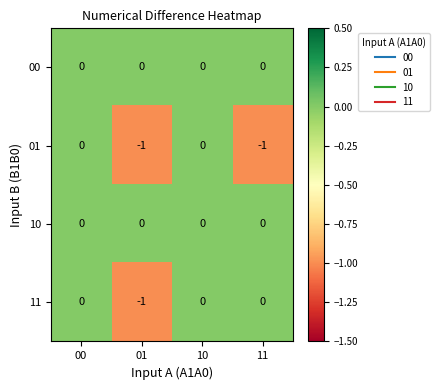

True or false: 11 has a value of 1 at 00.

False